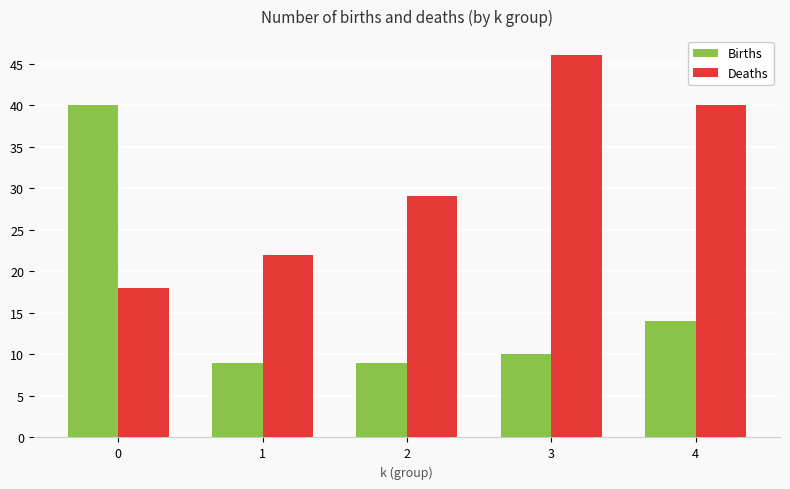

What is the maximum value shown in the chart?

46